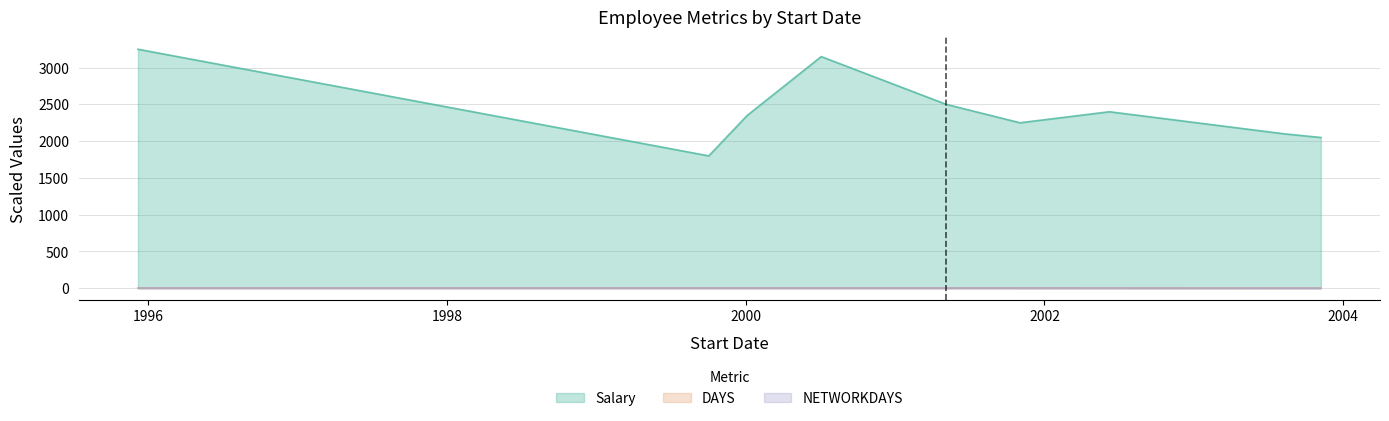

The DAYS series shows 3.0 at 2001-05-06. True or false?

True